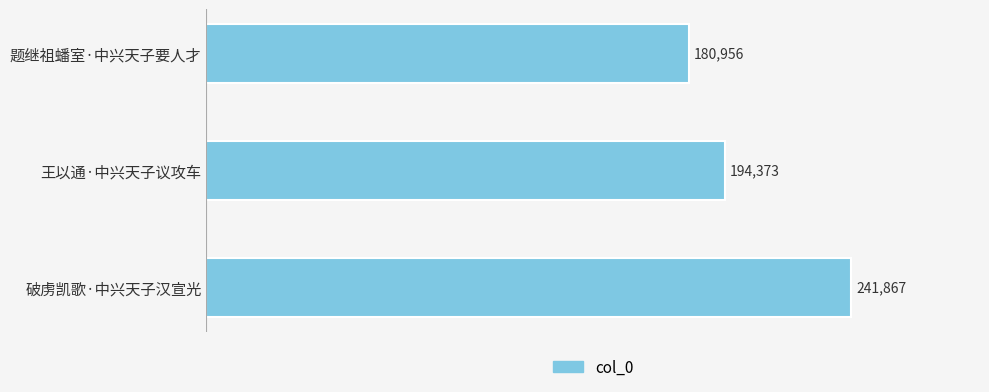

What is the greatest value displayed?

241867